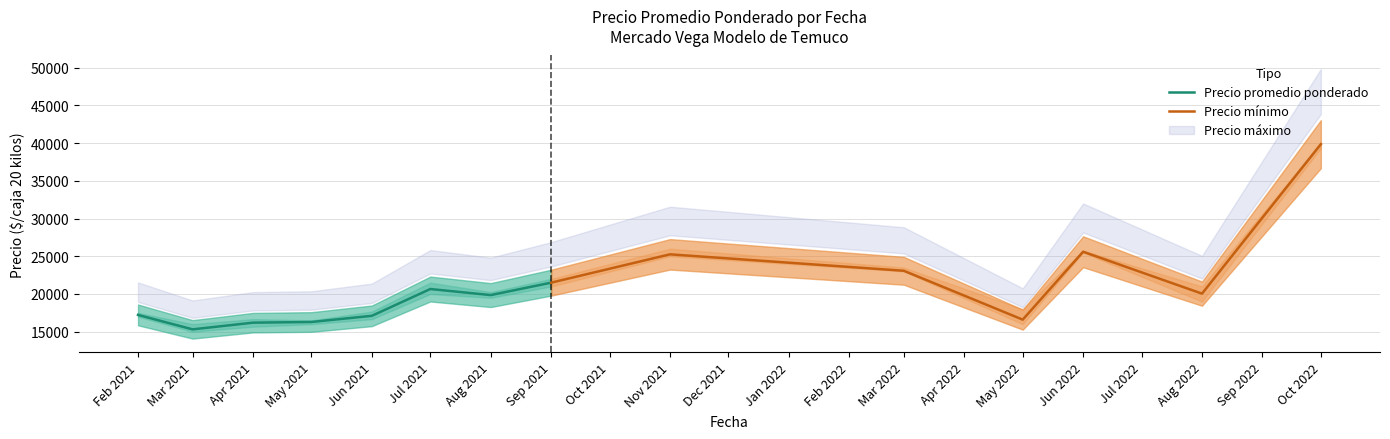

Is the value of Precio maximo at 9 greater than the value of Precio promedio ponderado at 22?

Yes